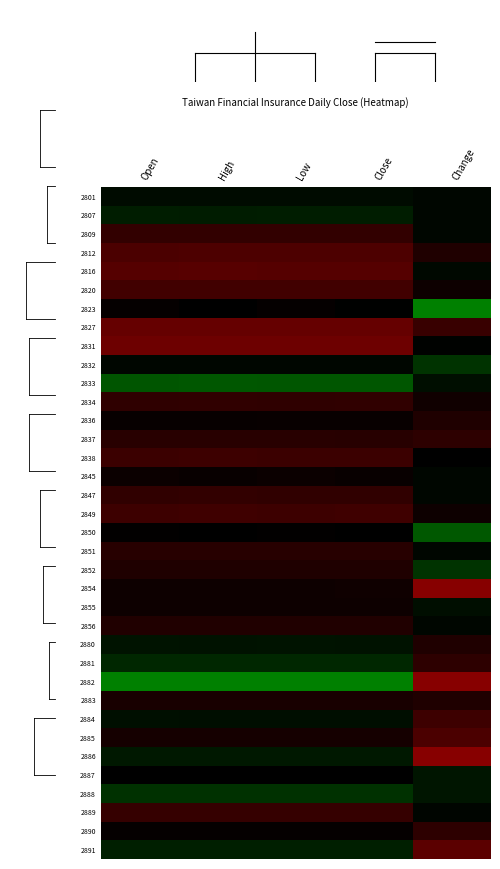

What is the maximum value shown in the chart?

1.0